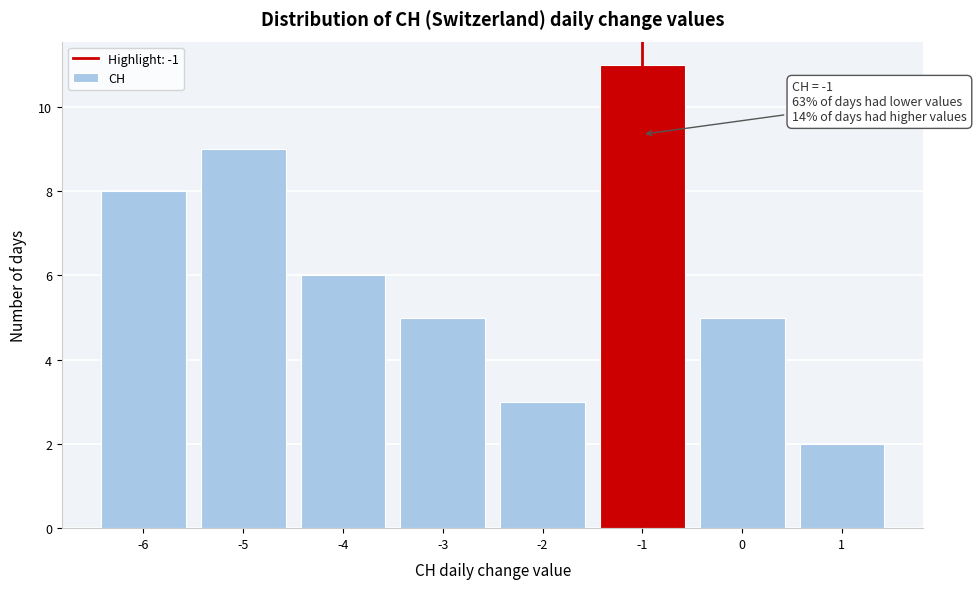

Over which range of the x-axis is the bar tallest?

-1.5 to -0.5